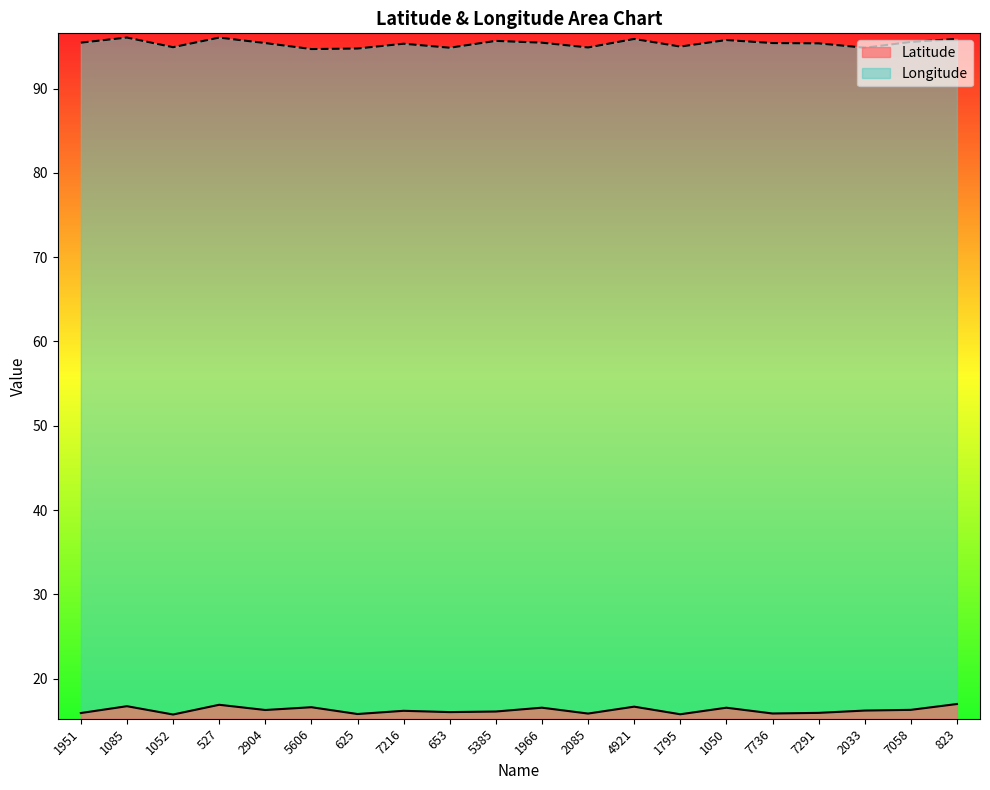

True or false: Latitude and Longitude intersect in this chart.

False